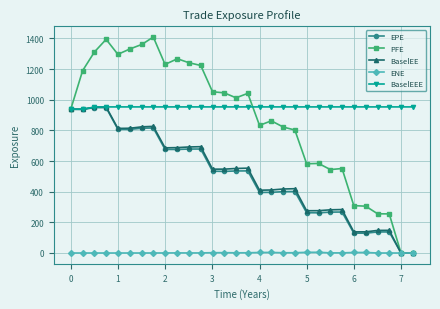

Does the chart display data point markers on the line(s)?

Yes